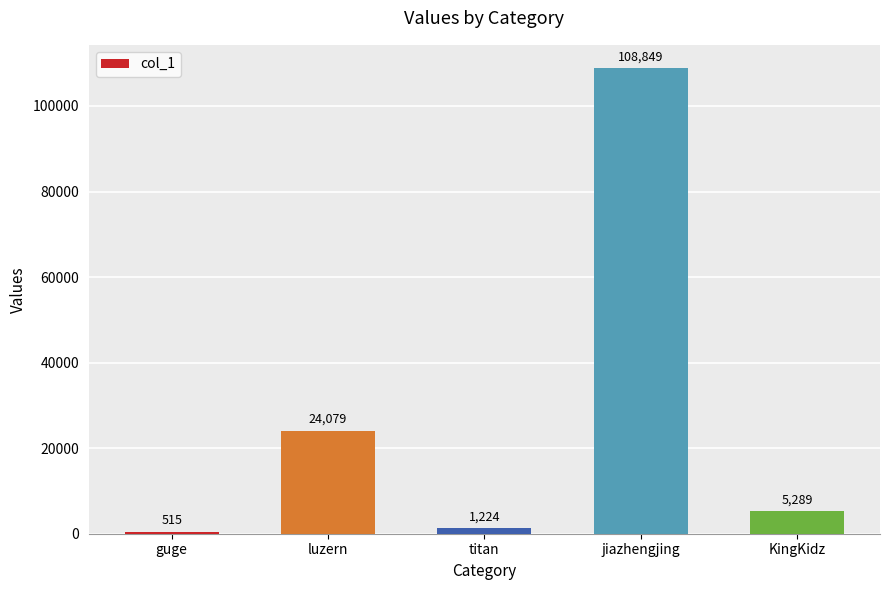

What is the label of the 1st bar from the left?

guge